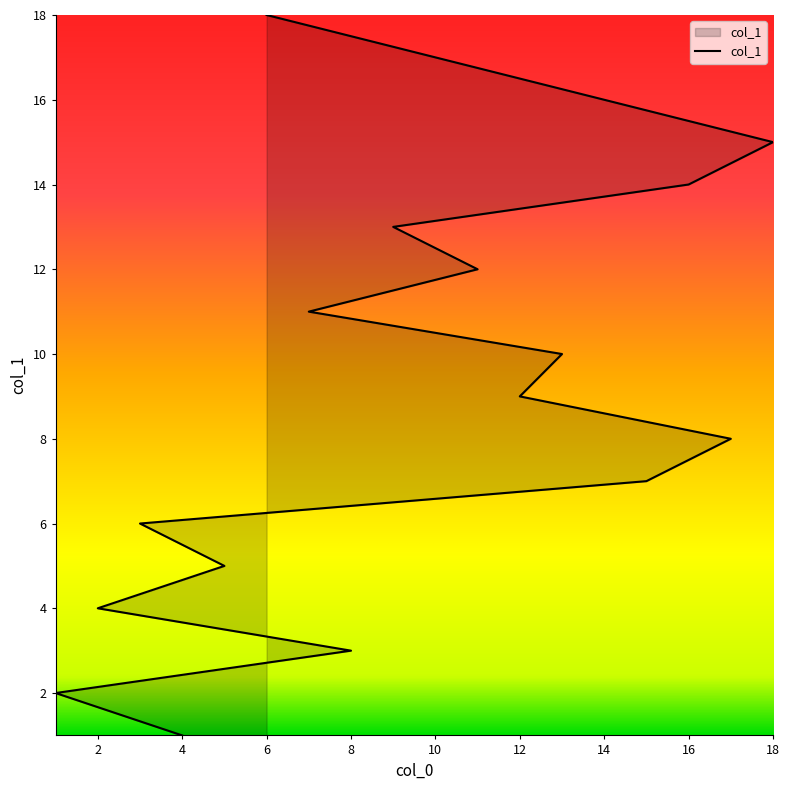

True or false: the data shows 4 at 8.

False